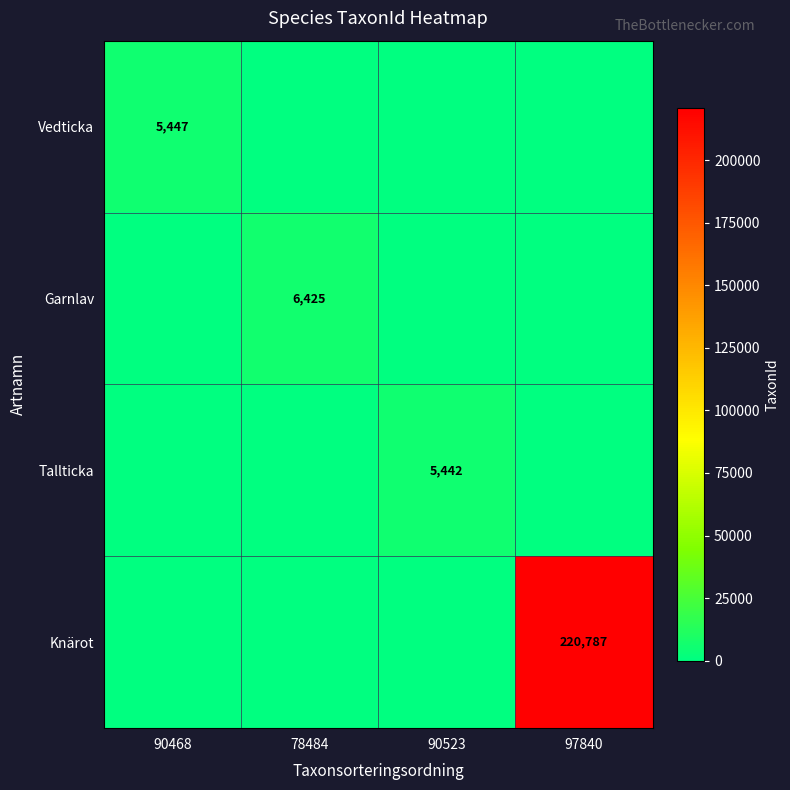

What is the difference between the Tallticka values at 90468 and 90523?

5442